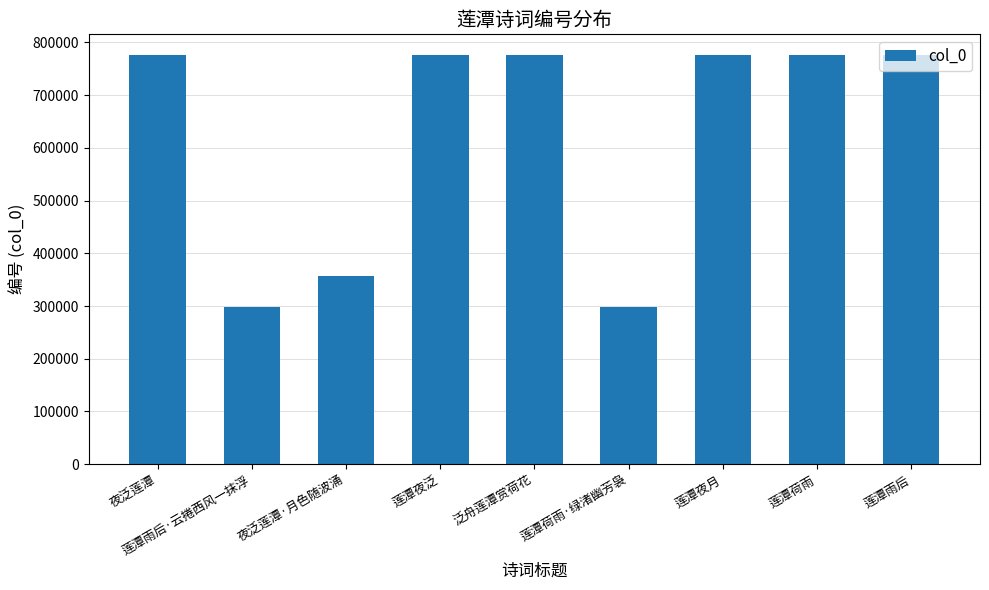

What value does the data have at 夜泛莲潭?

776174